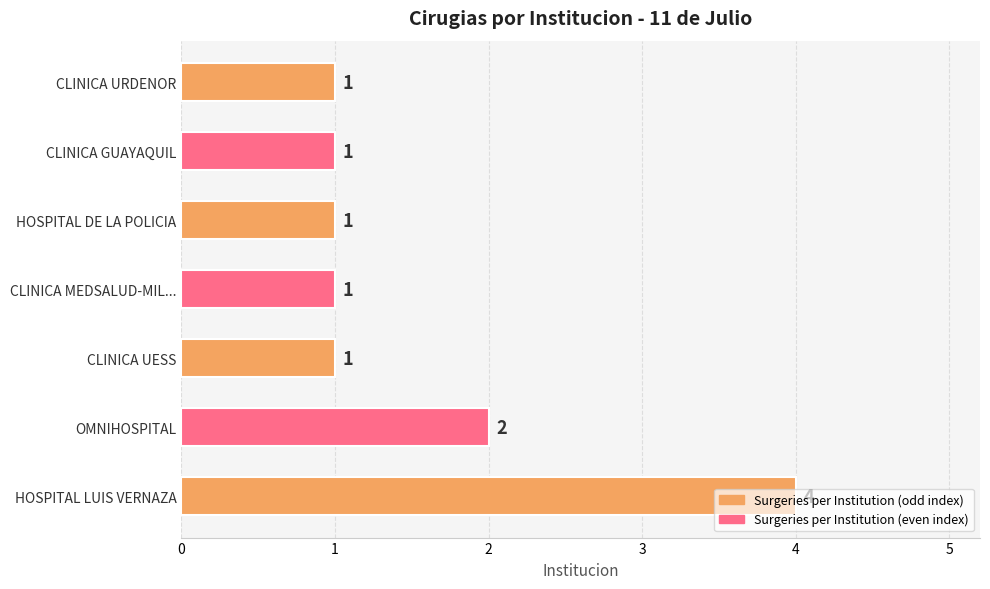

The value at CLINICA URDENOR is 1. True or false?

True